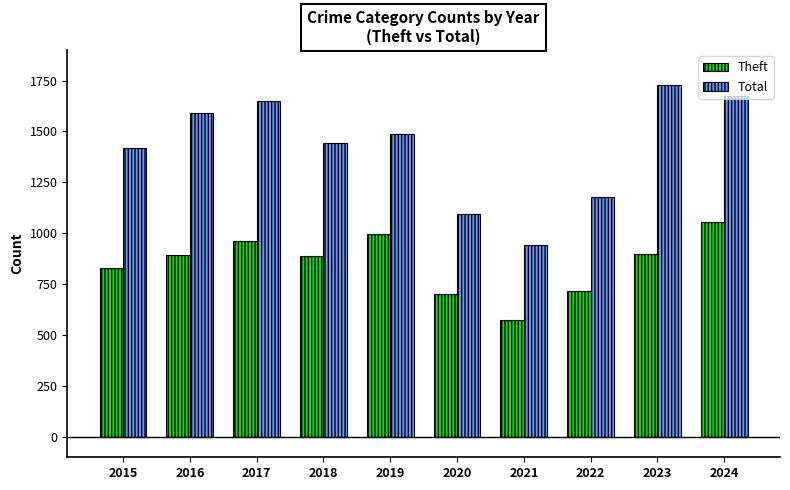

How many values in the Total series are below 1489?

5